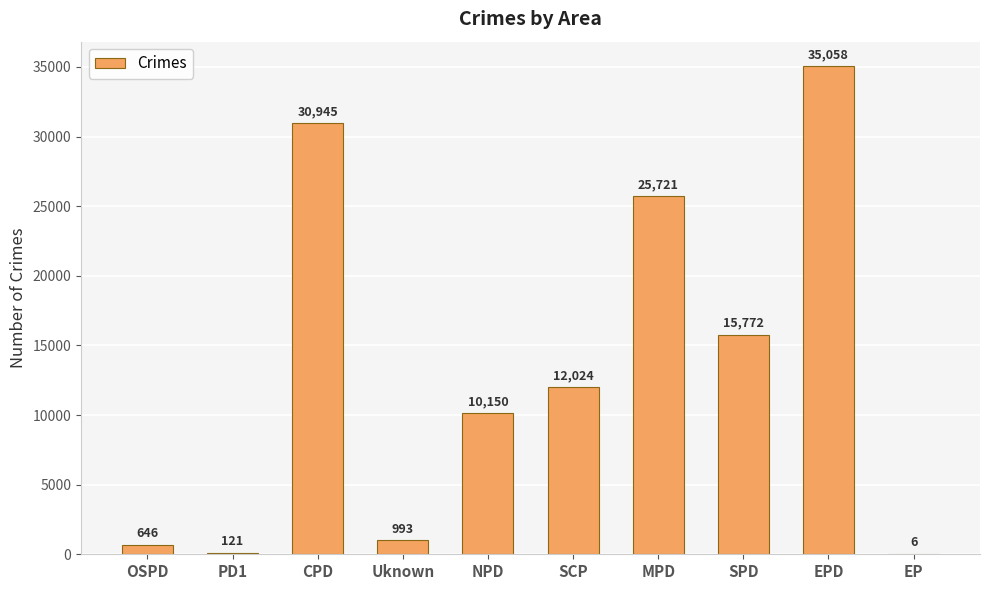

Which category has the highest value across all series?

EPD